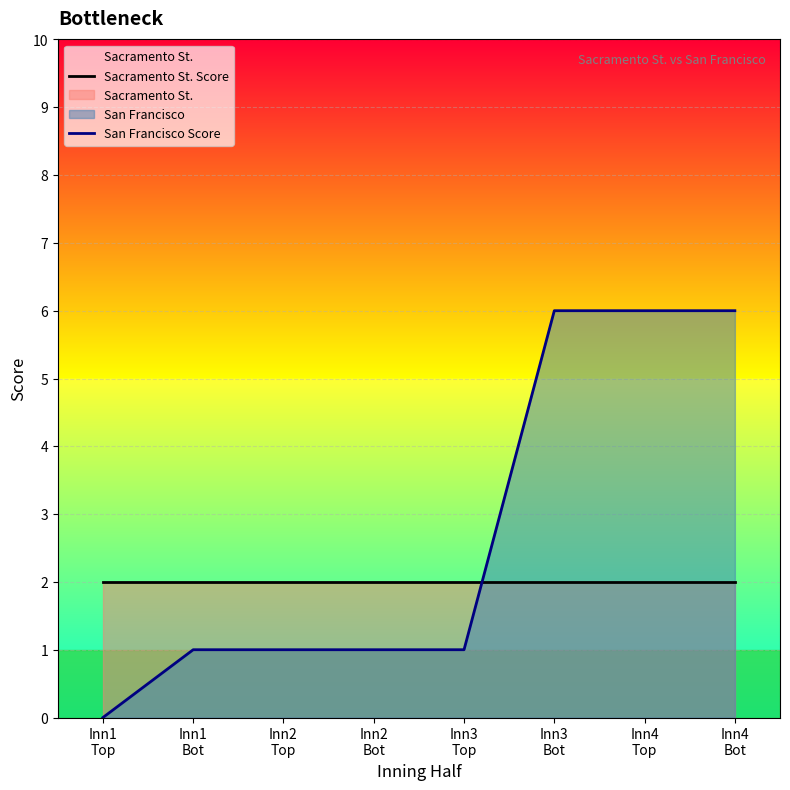

Does the chart display data point markers on the line(s)?

No